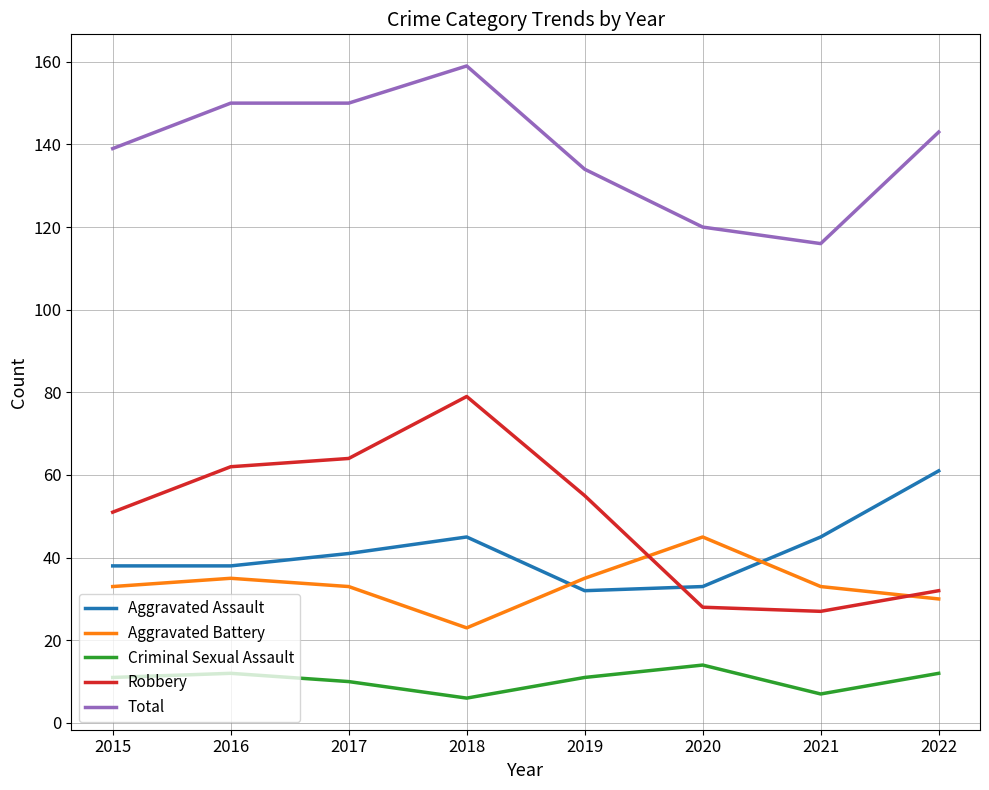

True or false: Aggravated Assault has more than 2 interior local peaks.

False